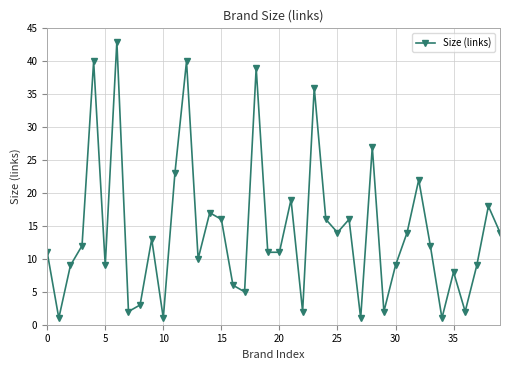

What is the sum of all values?

564